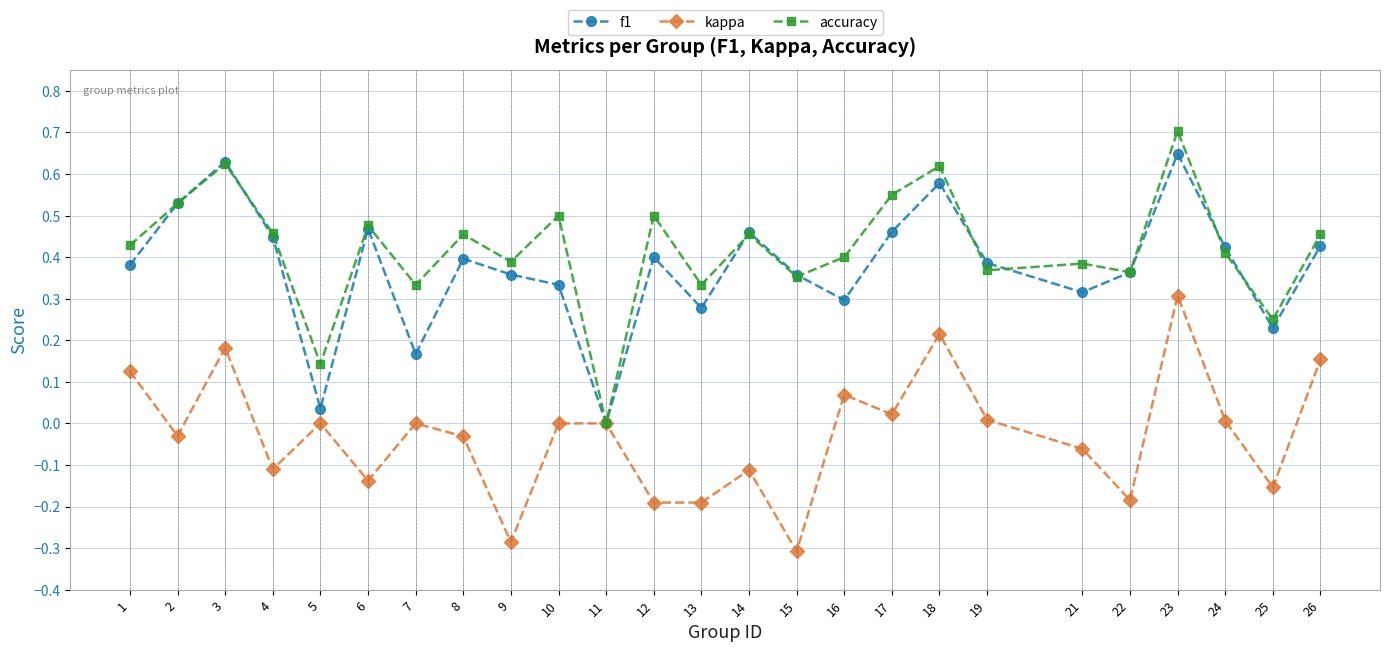

True or false: f1 has more than 0 points higher than both neighbors.

True